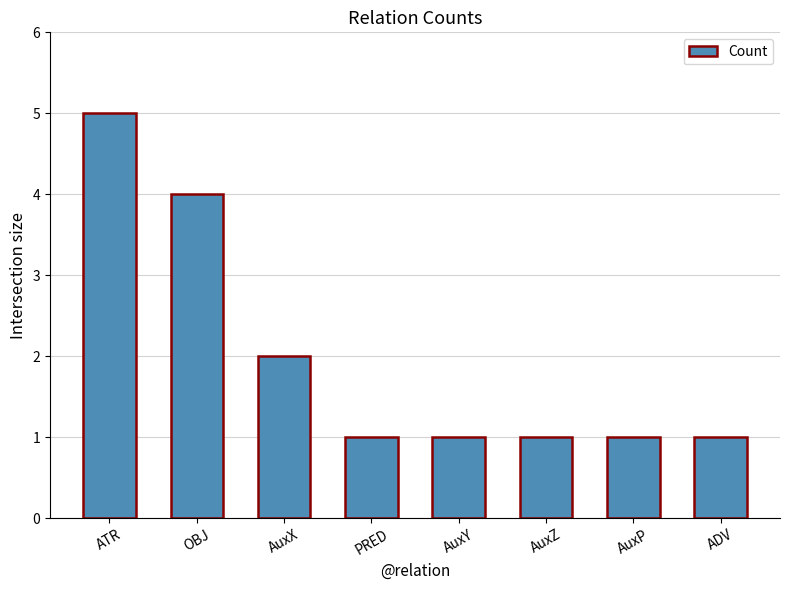

Reading left to right, extract all data points from this chart.

5	4	2	1	1	1	1	1